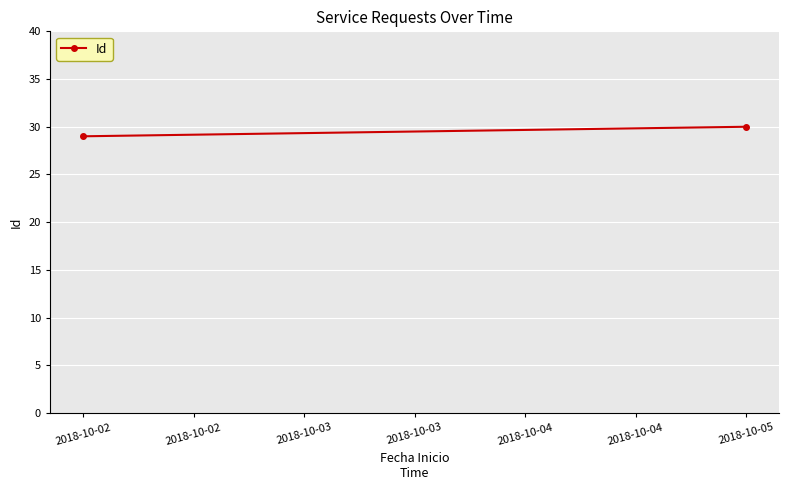

How many values are between 29 and 30?

2